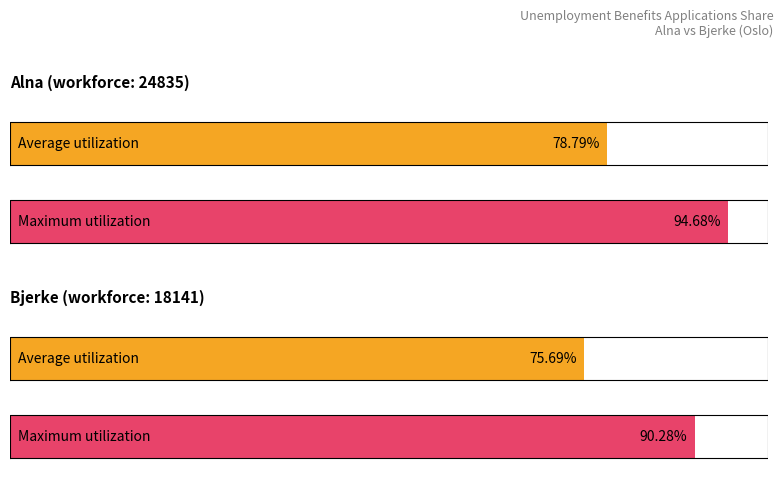

How many groups of bars are there?

2